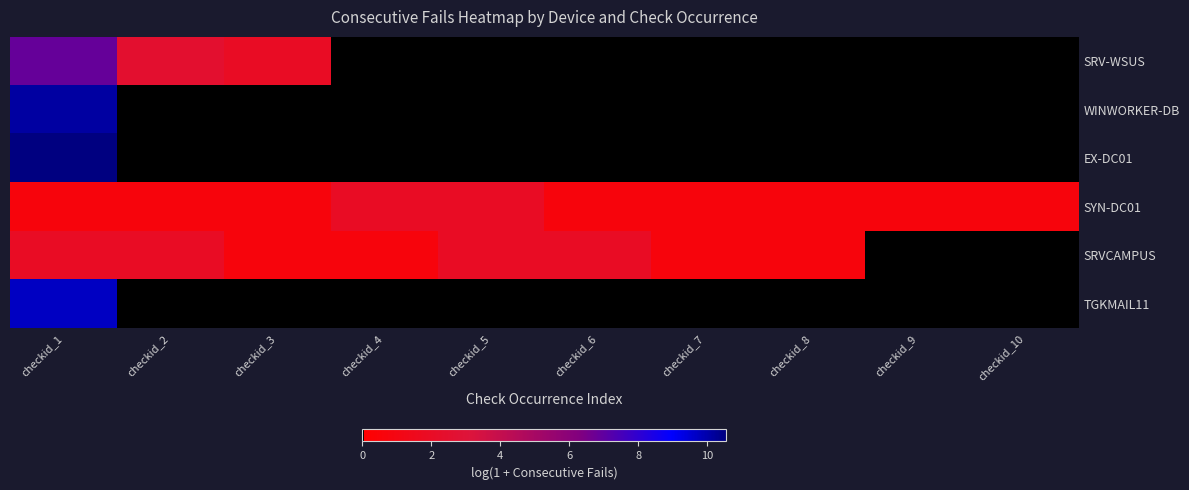

At which category is the sum across all series the highest?

checkid_1